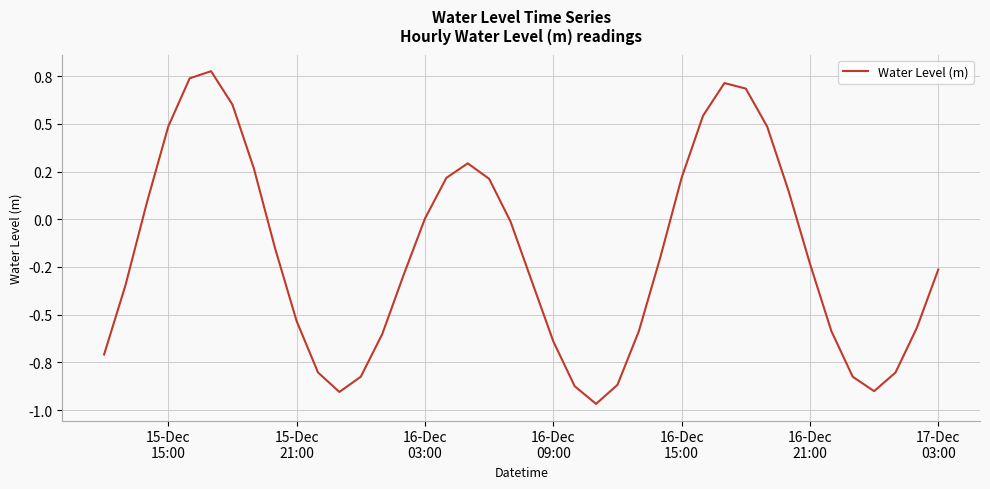

What is the smallest value displayed?

-1.0